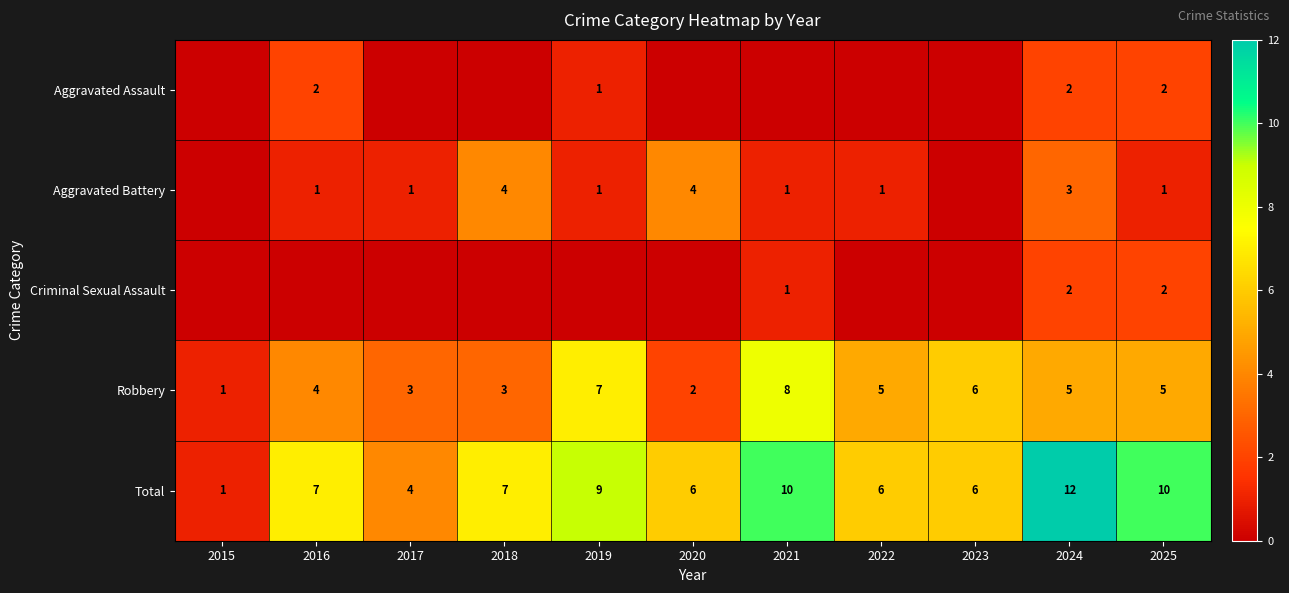

At which category does the chart reach its peak across all series?

2024